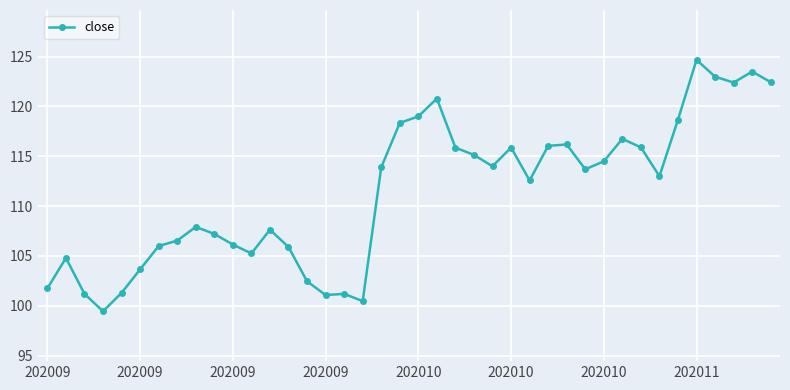

True or false: there are more than 1 points higher than both neighbors.

True